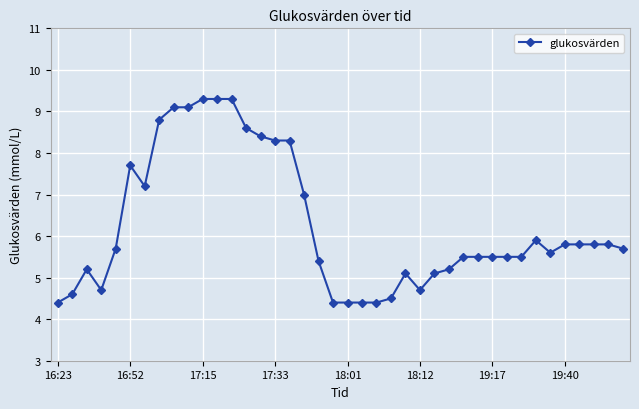

True or false: the data has more than 0 interior local peaks.

True